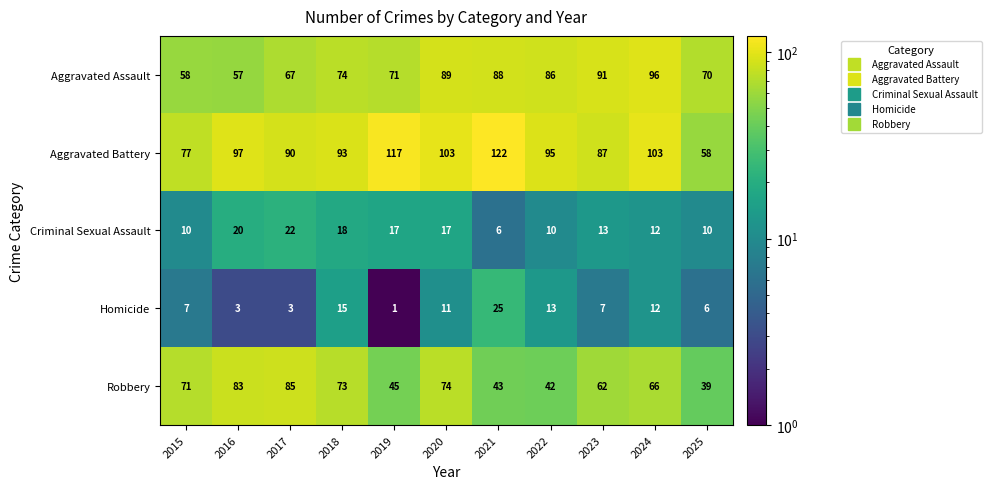

What is the difference between the maximum and minimum values in the Aggravated Assault series?

39